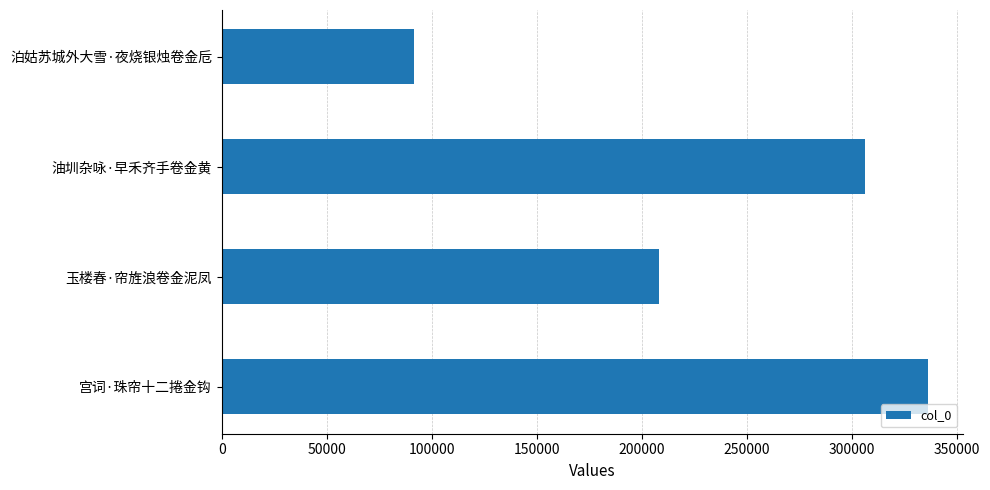

Rank the categories by value from lowest to highest.

泊姑苏城外大雪·夜烧银烛卷金卮, 玉楼春·帘旌浪卷金泥凤, 油圳杂咏·早禾齐手卷金黄, 宫词·珠帘十二捲金钩